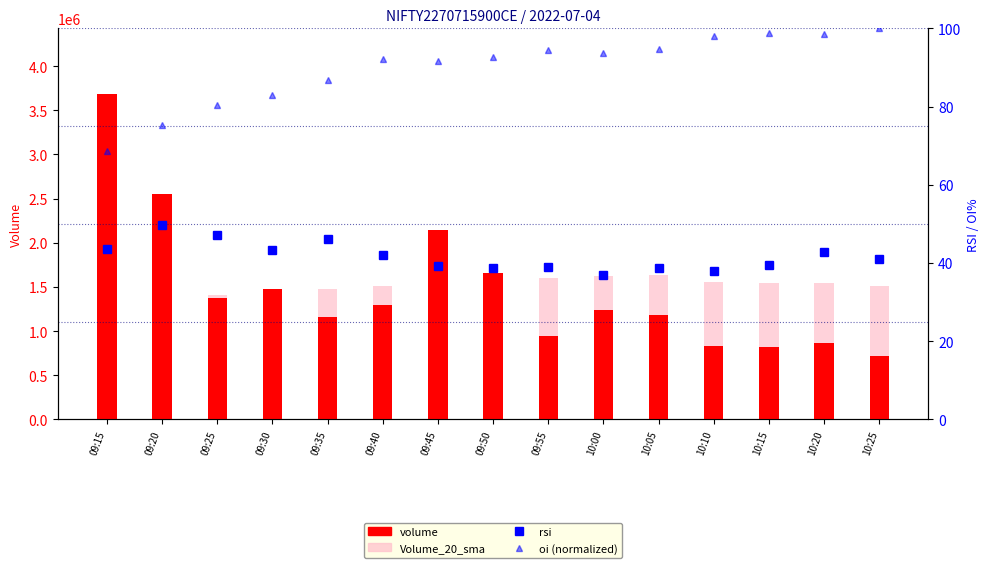

At how many categories does at least one series exceed 485677?

15